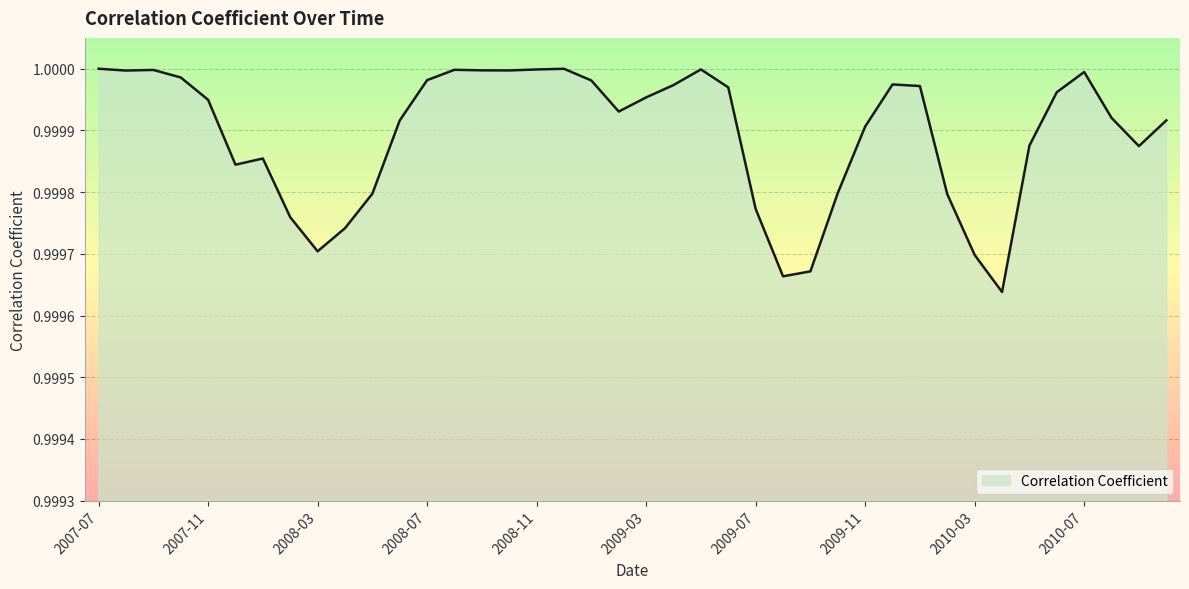

What is the label of the 18th point from the left?

2008-12